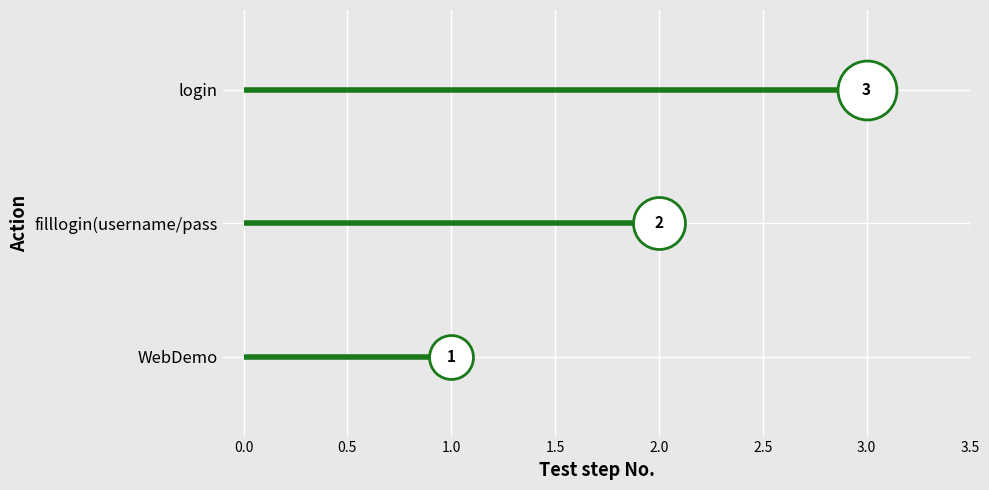

What is the change in value from filllogin(username/pass to login?

+1